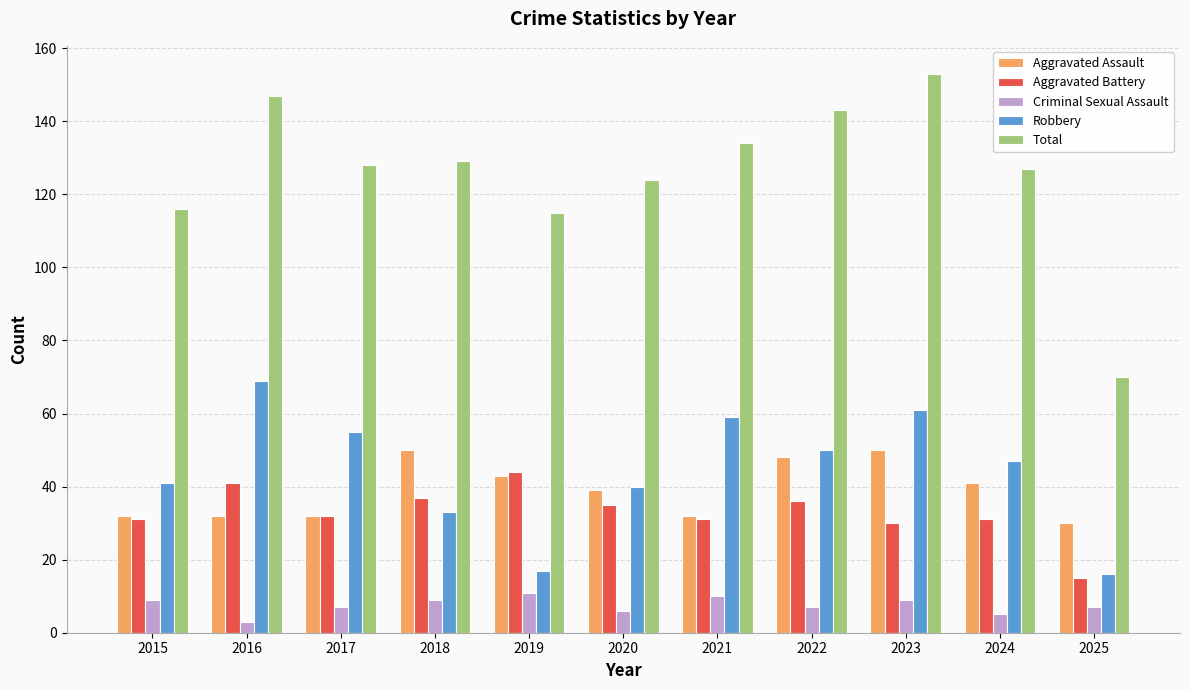

What is the difference between the Aggravated Assault values at 2016 and 2019?

11